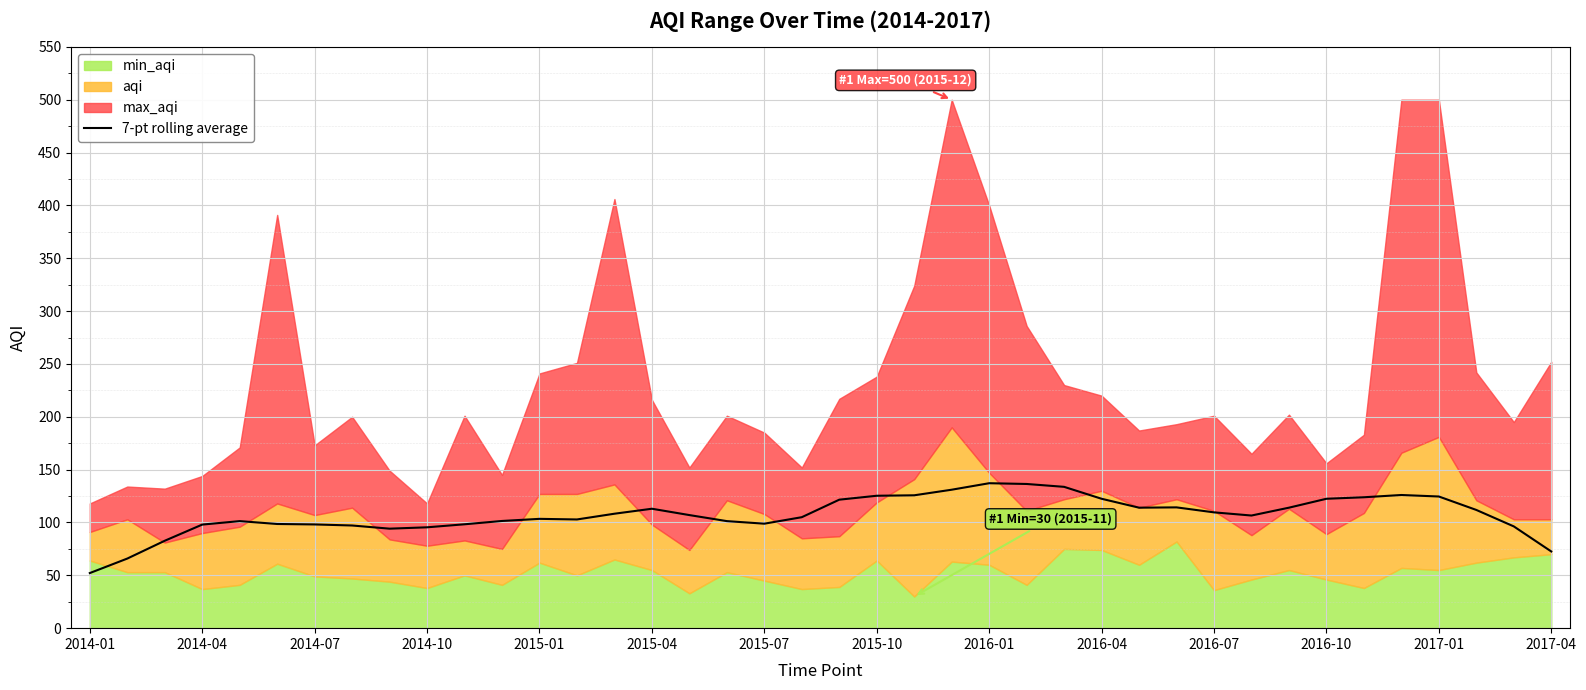

Which category has the lowest value in the 7-pt rolling average series?

2014-01